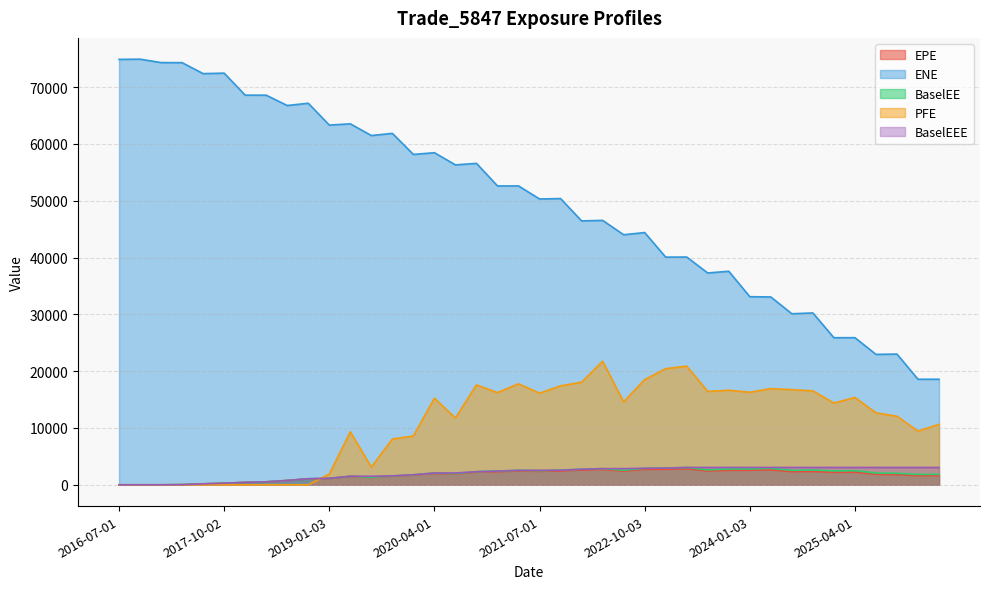

What value does the BaselEE series have at 2017-07-03?

171.4